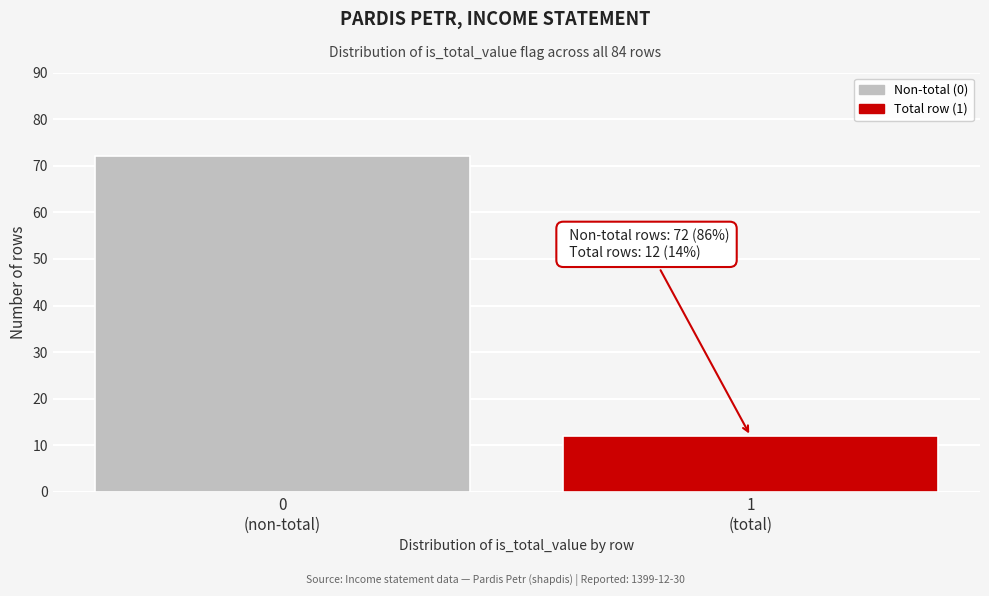

Reading right to left, what are all the values shown in this chart?

12	72